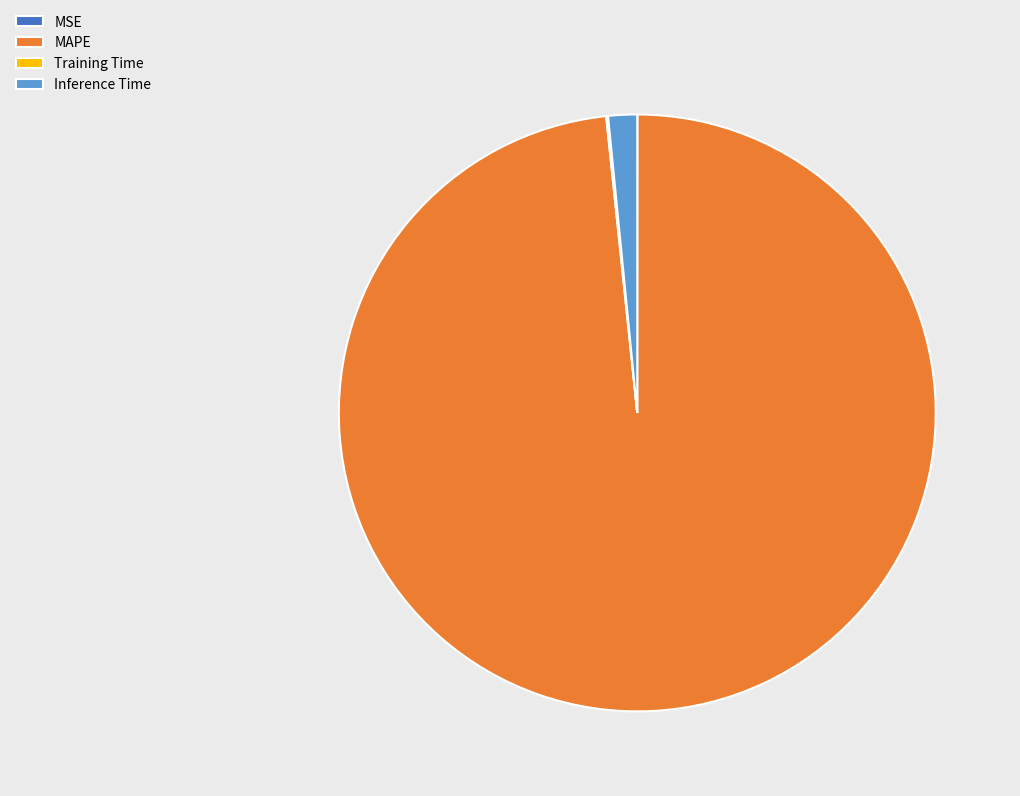

The MAPE slice represents 98% of the pie. True or false?

True